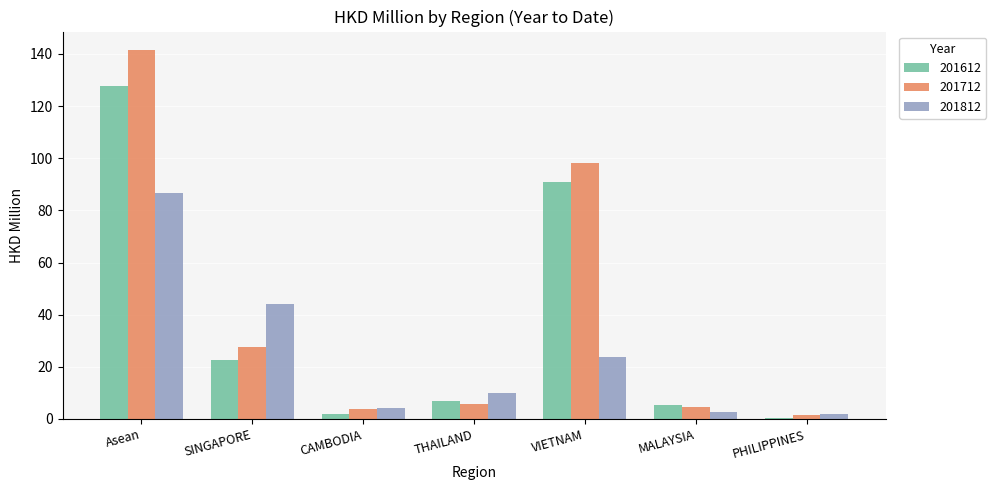

What is the total value across all series at THAILAND?

22.6